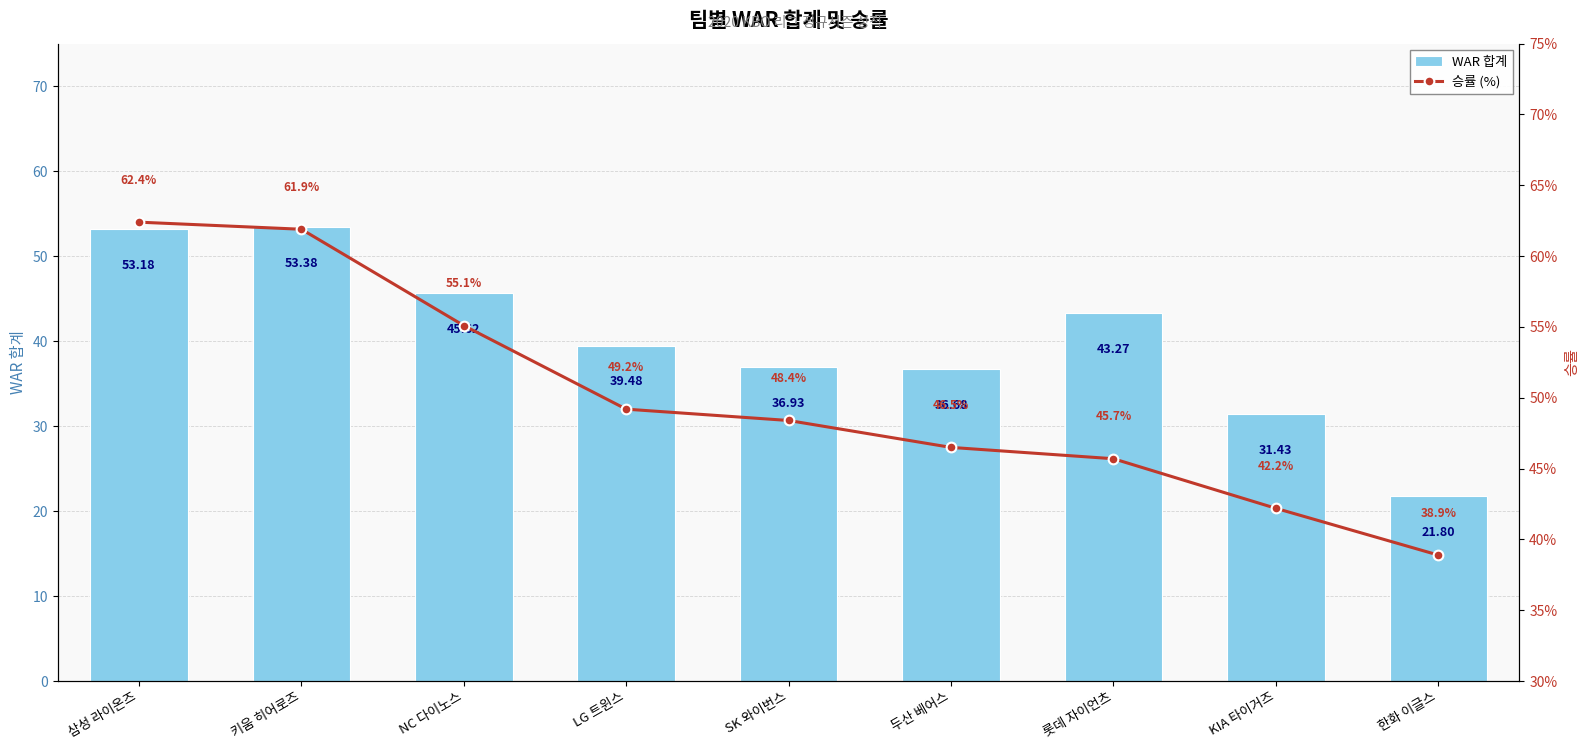

Reading left to right, what are all the values shown in this chart?

WAR 합계: 53.2	53.4	45.6	39.5	36.9	36.7	43.3	31.4	21.8
승률 (%): 62.4	61.9	55.1	49.2	48.4	46.5	45.7	42.2	38.9